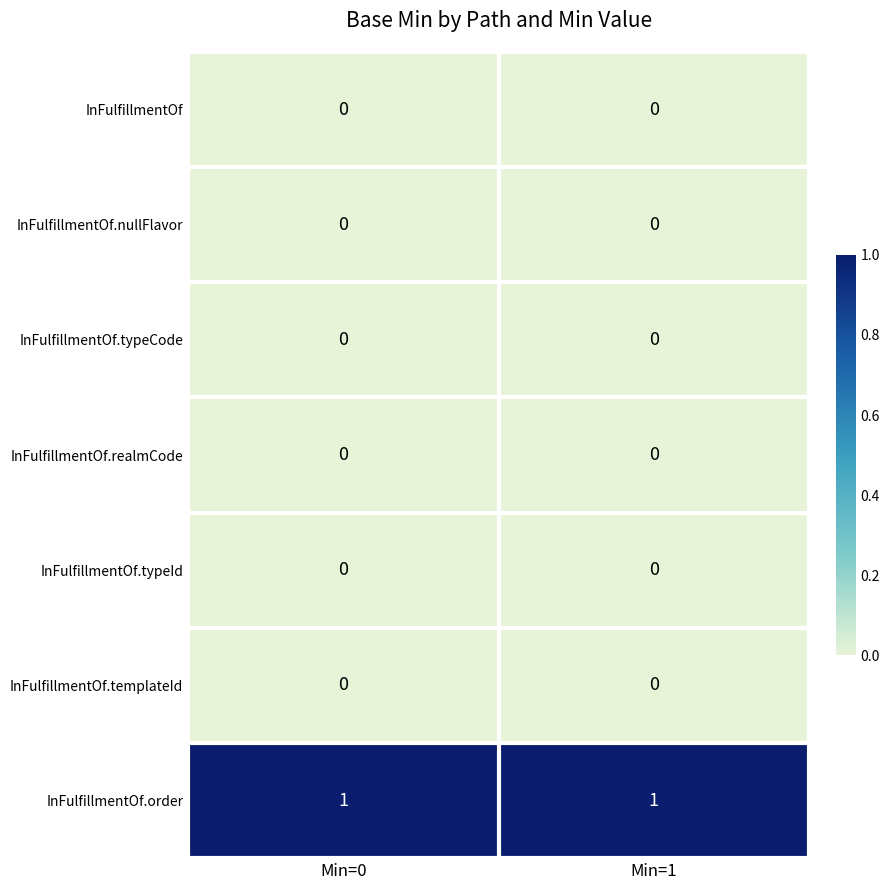

Which series has the largest total across all categories?

InFulfillmentOf.order